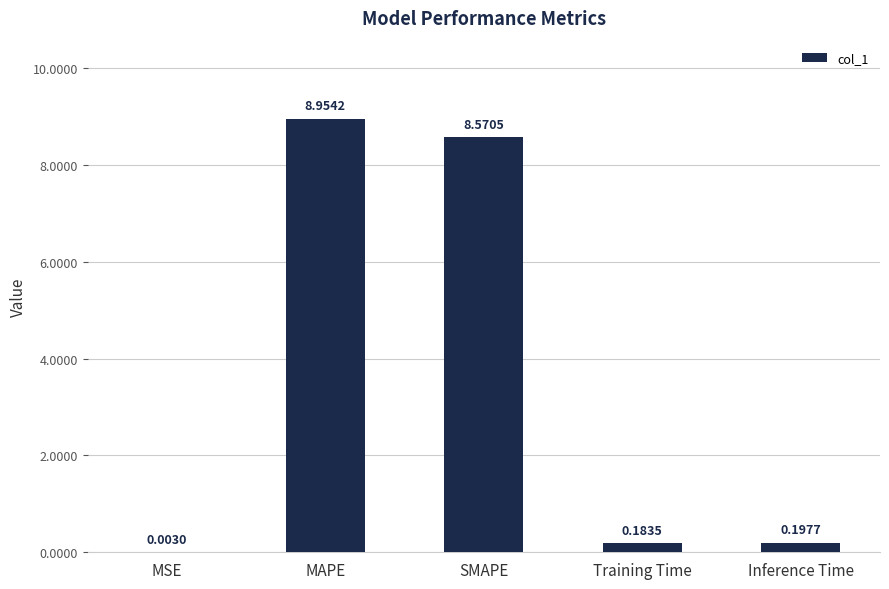

Which category has the highest value across all series?

MAPE